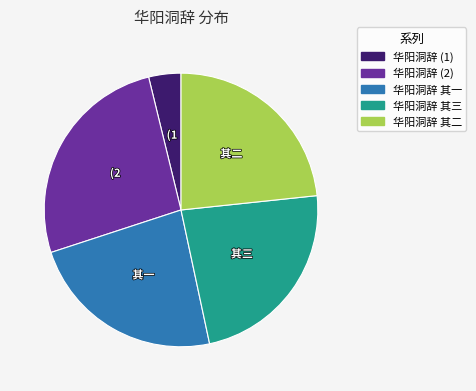

Combined, do 华阳洞辞 其二 and 华阳洞辞 其三 account for over 50%?

No